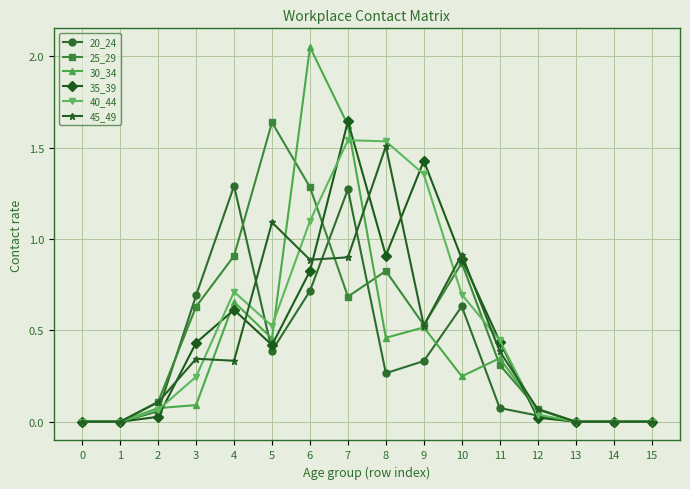

What is the difference between the highest and lowest values at 4?

1.0